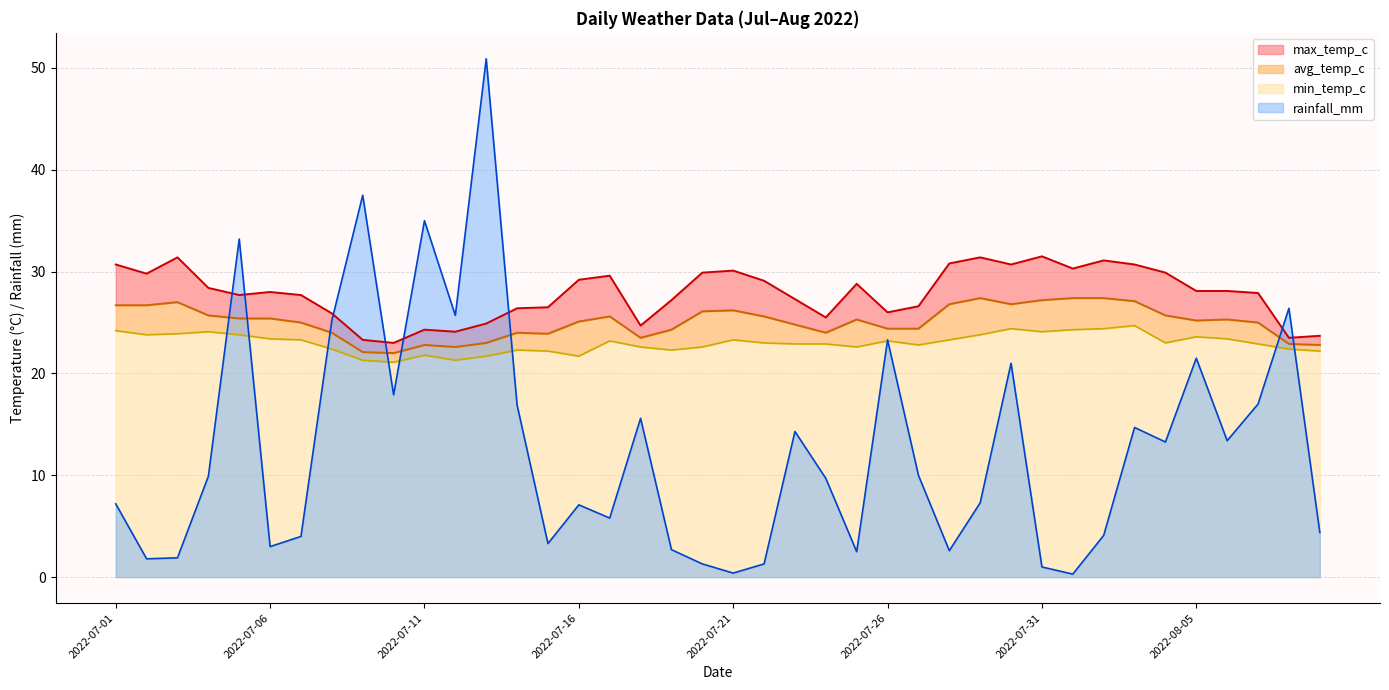

What is the highest value of the avg_temp_c series?

27.4